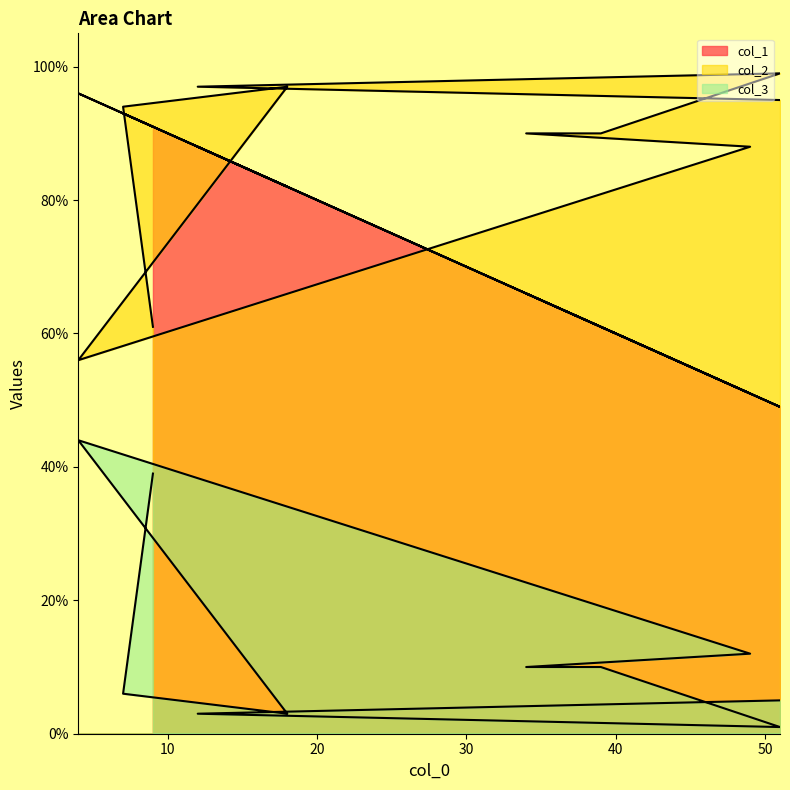

List the series in order of their peak value, highest first.

col_2, col_1, col_3